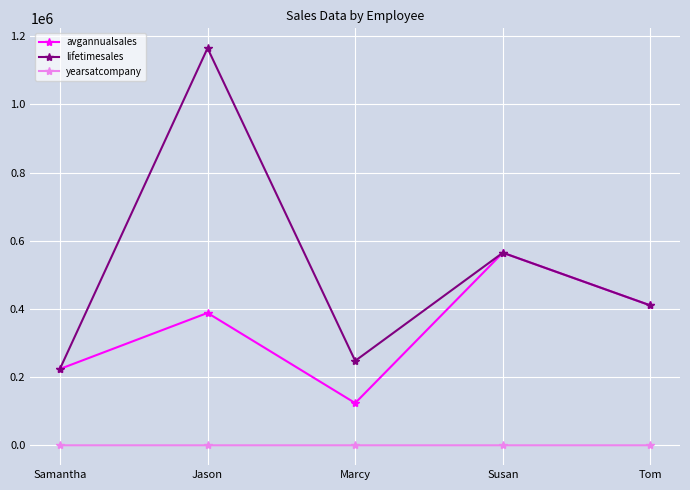

What position from the left is Tom?

5